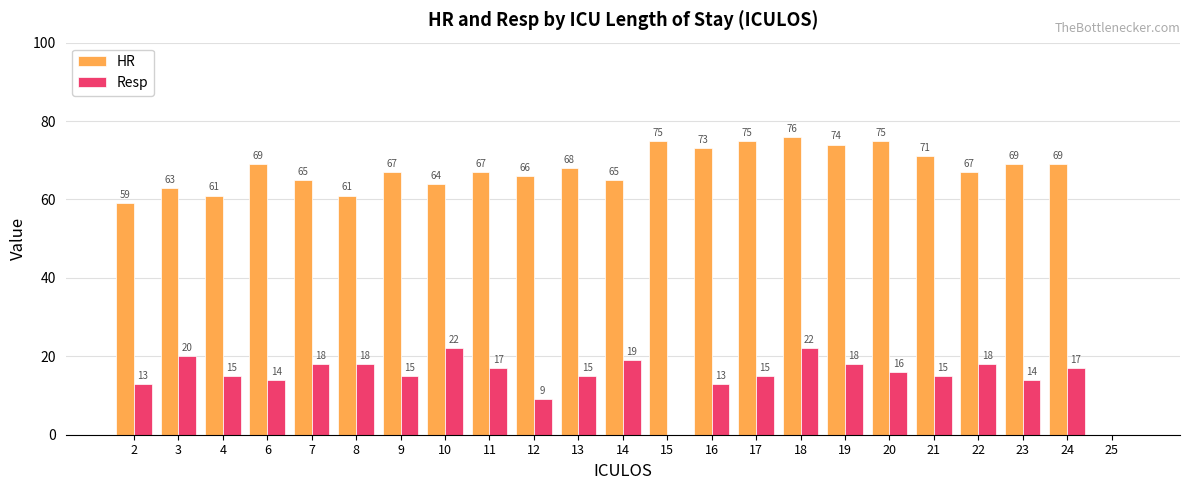

What is the greatest value displayed?

76